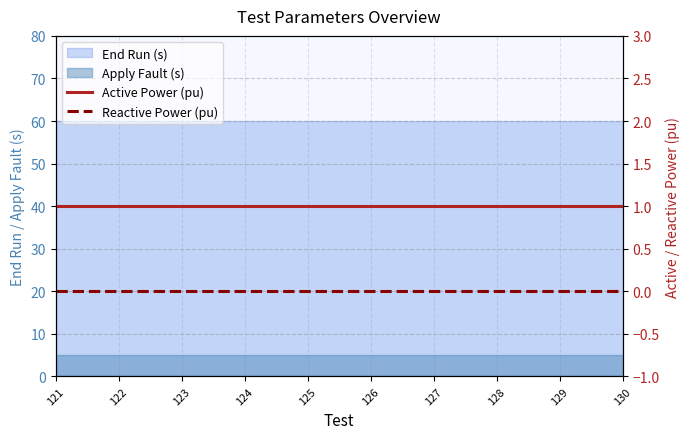

What is the value of the Active Power (pu) point at the 8th from the left?

1